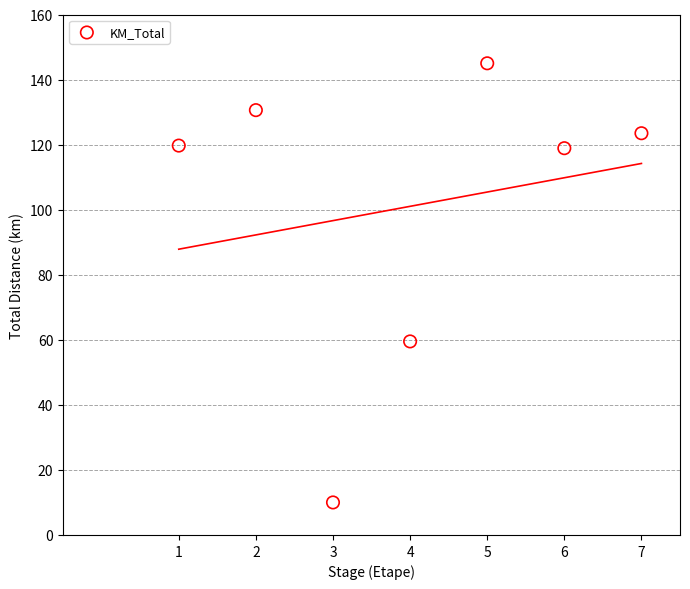

What Y value in the scatter plot is closest to 77?

59.5